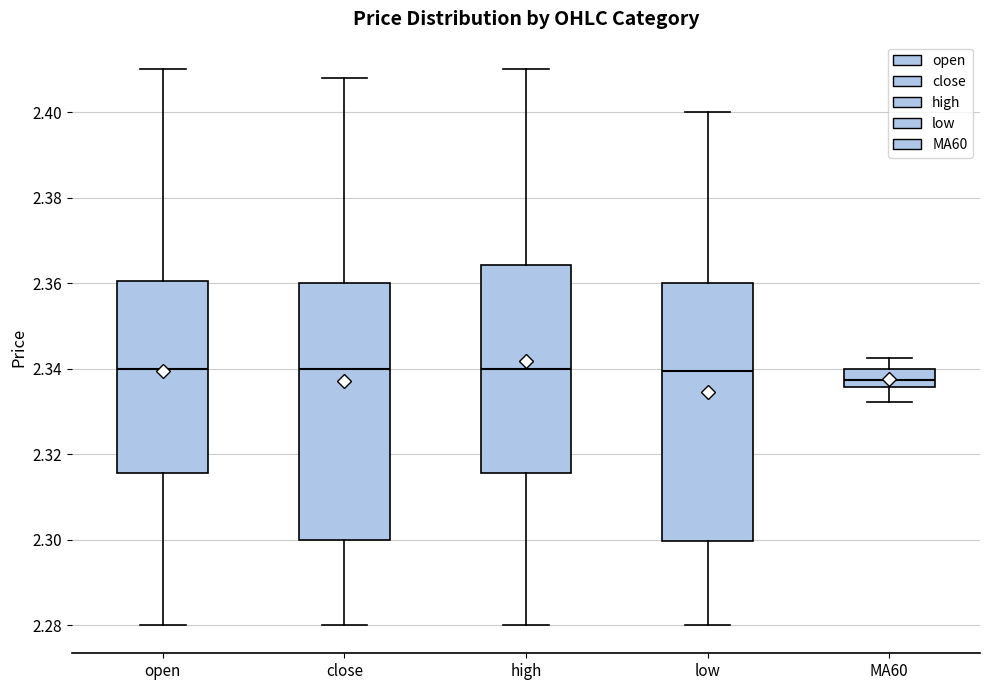

Reading left to right, read every box against the y-axis: the position of its median line, the range the box covers, and the ends of its whiskers. The values are not printed on the chart, so give them approximately, as read against the axis.

open: median 2.340, box 2.316 to 2.360, whiskers 2.280 to 2.410
close: median 2.340, box 2.300 to 2.360, whiskers 2.280 to 2.408
high: median 2.340, box 2.316 to 2.364, whiskers 2.280 to 2.410
low: median 2.340, box 2.300 to 2.360, whiskers 2.280 to 2.400
MA60: median 2.338, box 2.336 to 2.340, whiskers 2.332 to 2.342